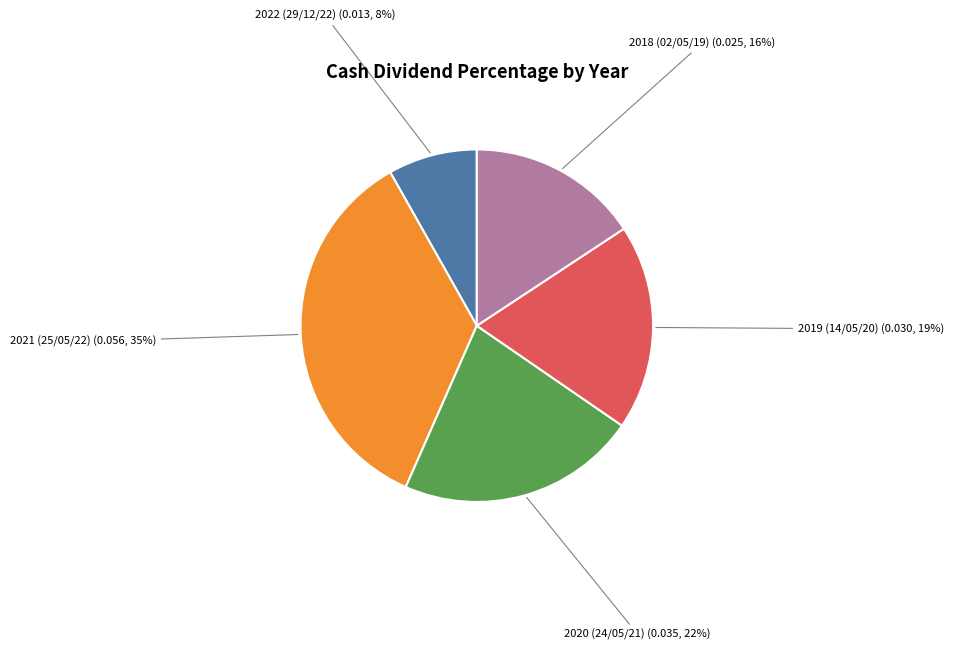

To the nearest percent, what is the difference between the 2022 (29/12/22) and 2018 (02/05/19) slice percentages?

8%